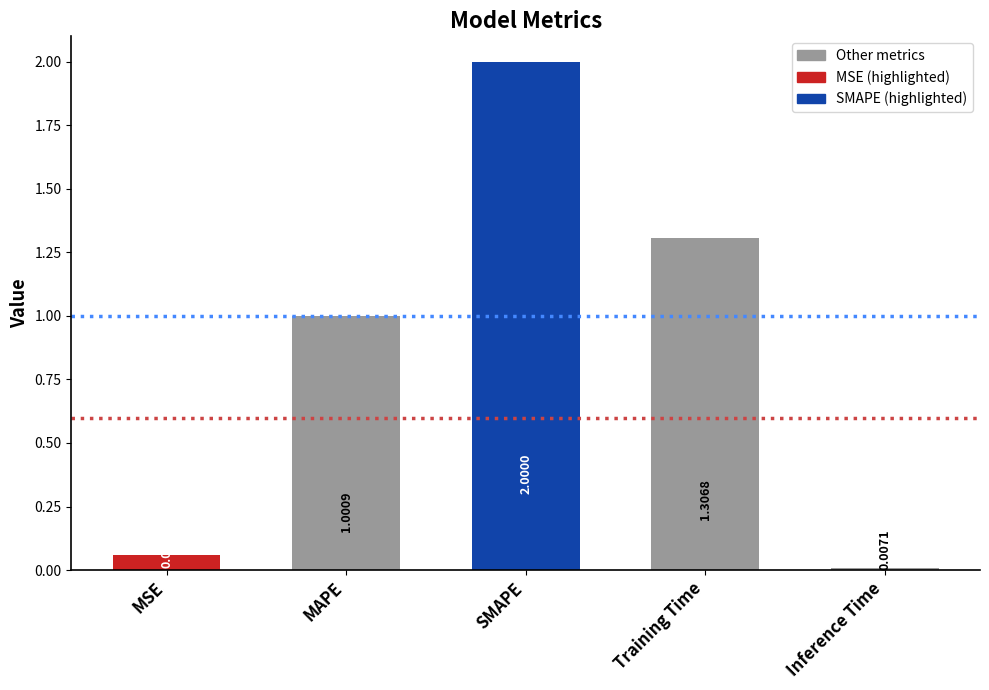

Where does the data first go above 1?

MAPE